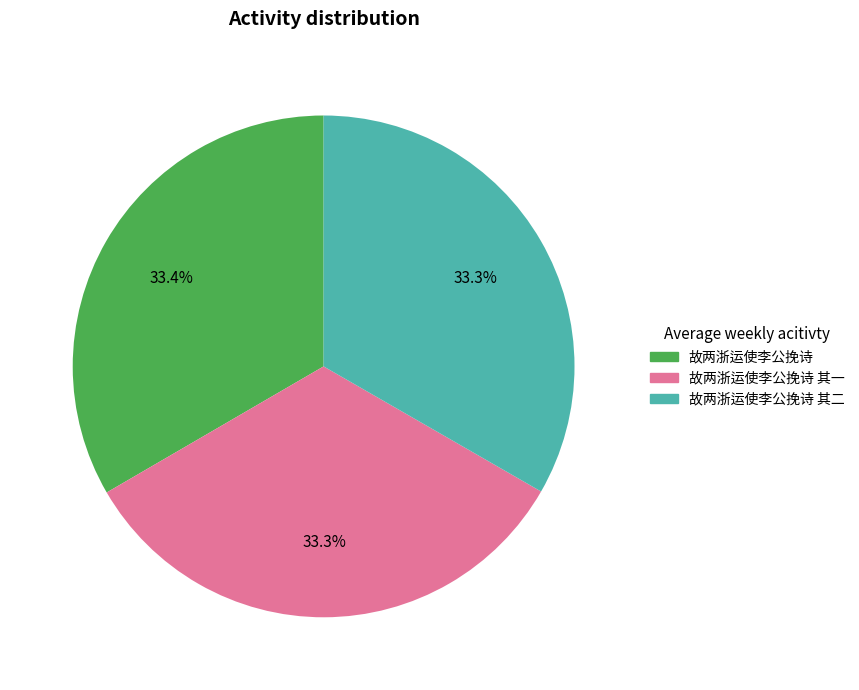

Count the number of slices in the pie.

3